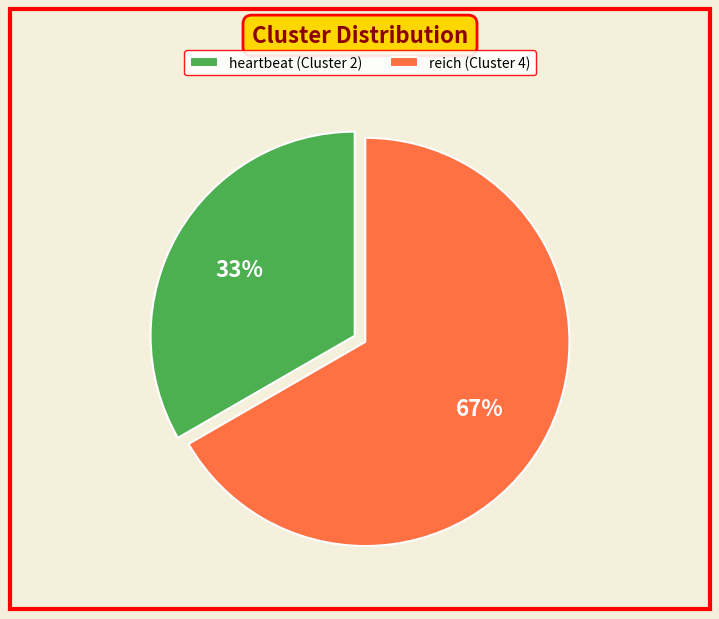

Do reich (Cluster 4) and heartbeat (Cluster 2) together represent more than half of the pie?

Yes